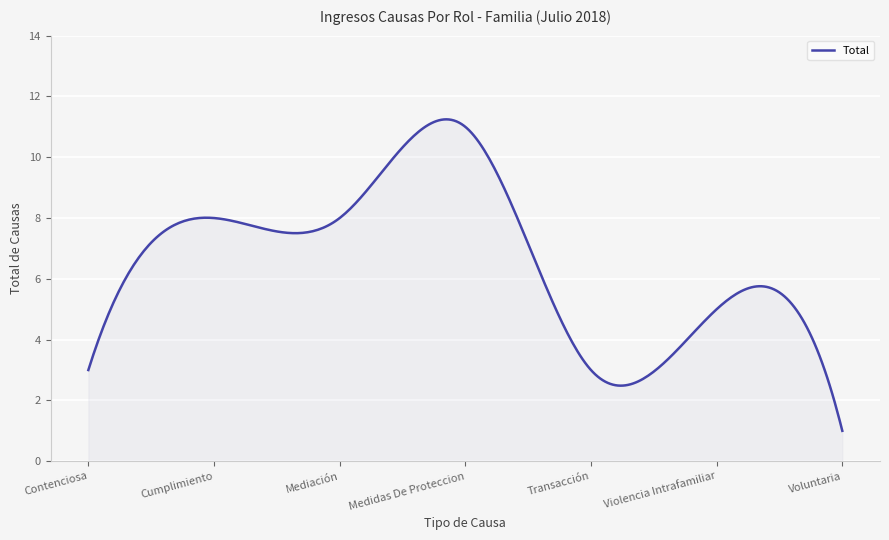

What is the difference between the maximum and minimum values?

10.2